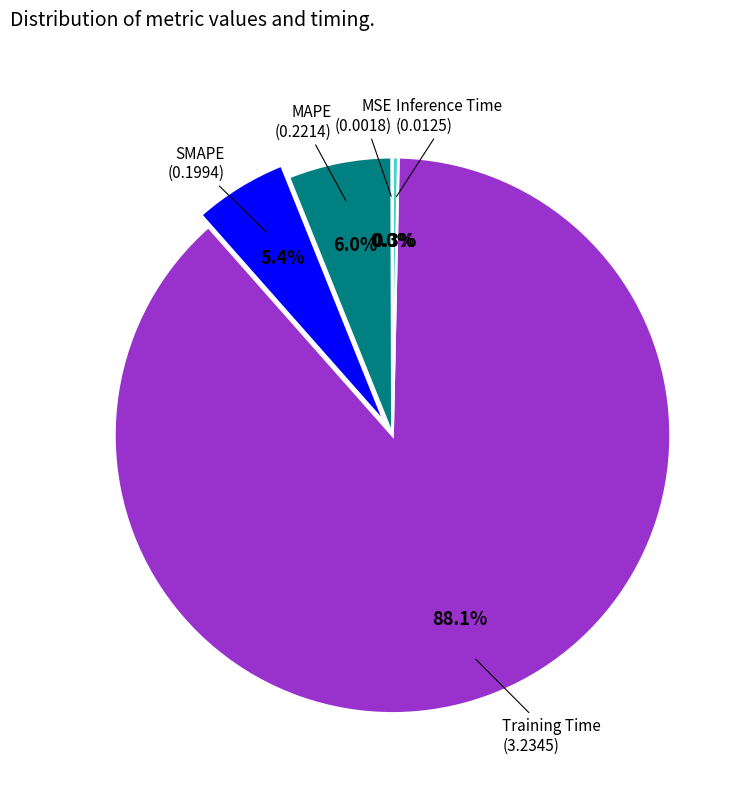

Is there any slice that represents more than half of the pie?

Yes